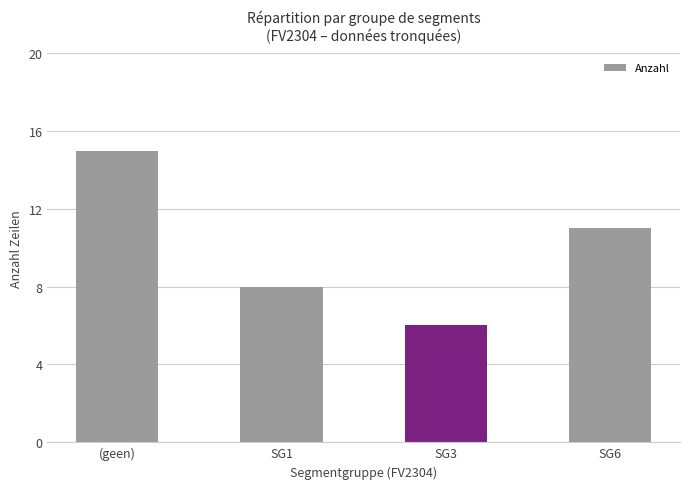

Which category has the highest value across all series?

(geen)